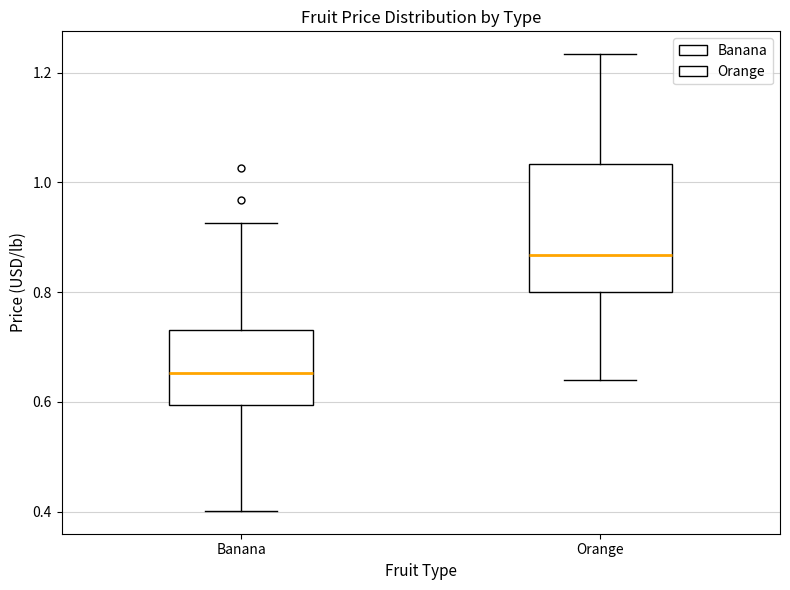

Reading left to right, read every box against the y-axis: the position of its median line, the range the box covers, and the ends of its whiskers. The values are not printed on the chart, so give them approximately, as read against the axis.

Banana: median 0.66, box 0.60 to 0.74, whiskers 0.40 to 0.92
Orange: median 0.86, box 0.80 to 1.04, whiskers 0.64 to 1.24